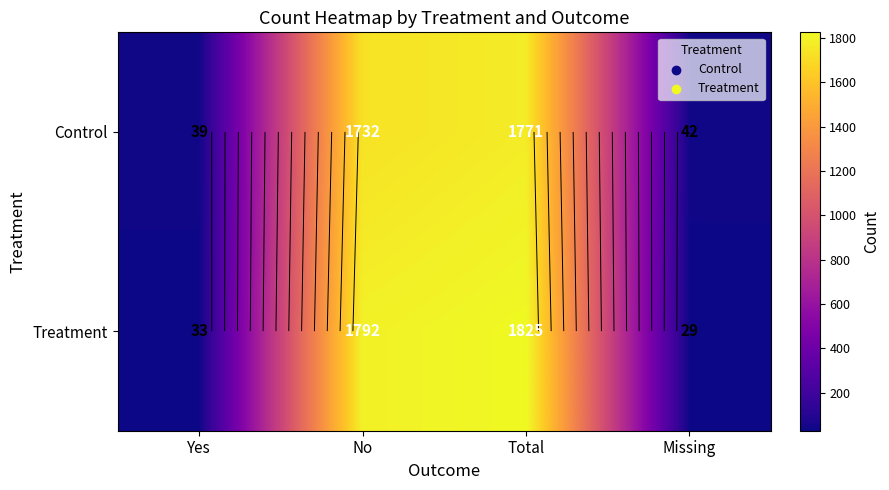

How many data points in Control are less than 1732?

2